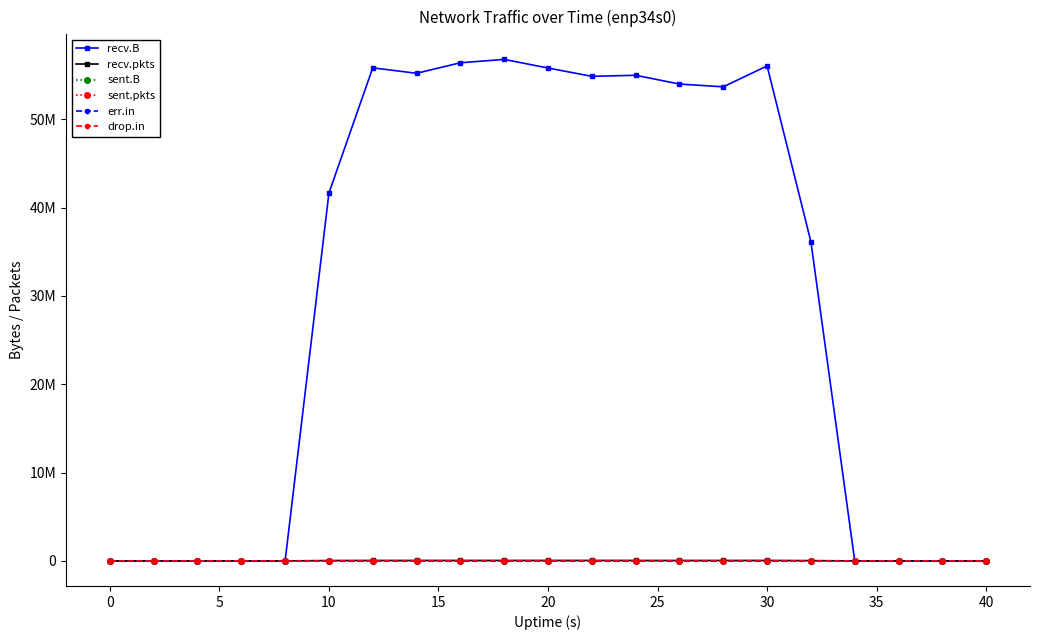

Is this an area chart (filled region under the line)?

No